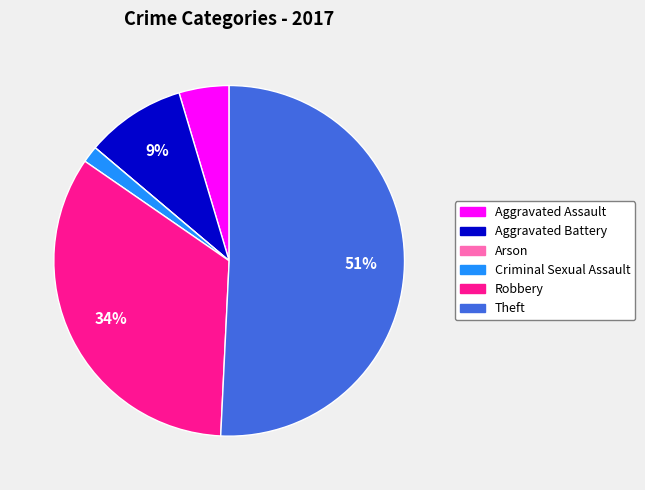

What is the largest slice in the pie chart?

Theft